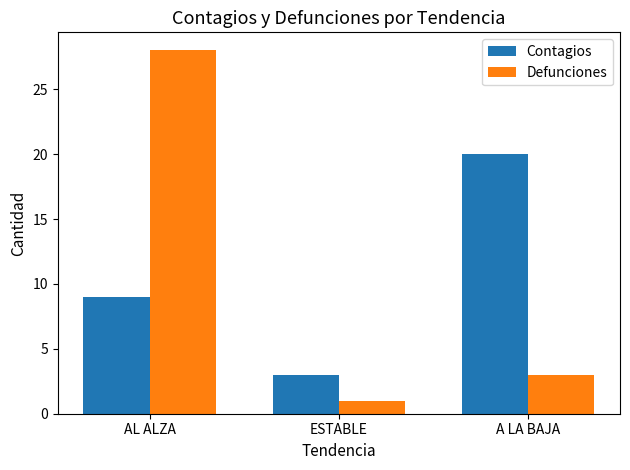

Count the number of data series in this chart.

2